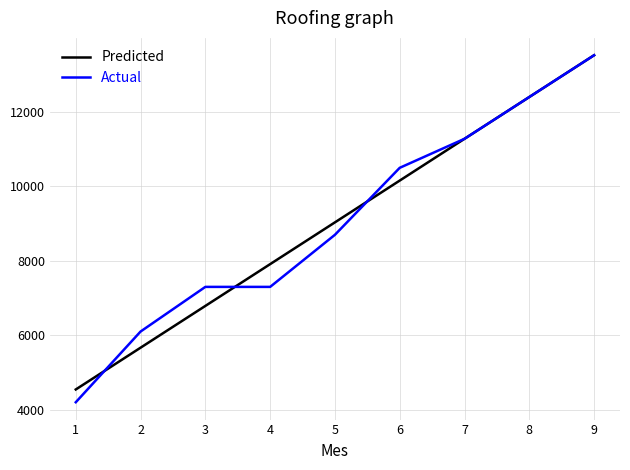

The Predicted series shows 2715.7 at 7. True or false?

False